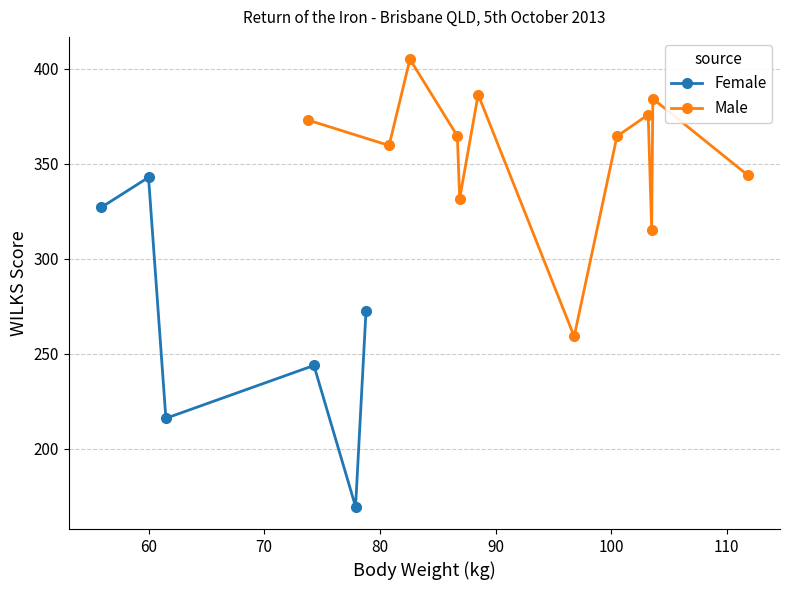

Reading right to left, extract all data points from this chart.

BWT: 111.8	96.8	103.5	100.5	103.2	103.6	86.9	86.7	88.5	80.8	82.6	73.8	77.9	74.3	78.8	61.5	60.0	55.9
WILKS: 344.0	259.1	315.3	364.4	375.8	384.3	331.7	364.6	386.4	359.6	405.0	373.0	169.5	243.9	272.3	216.0	342.8	327.0